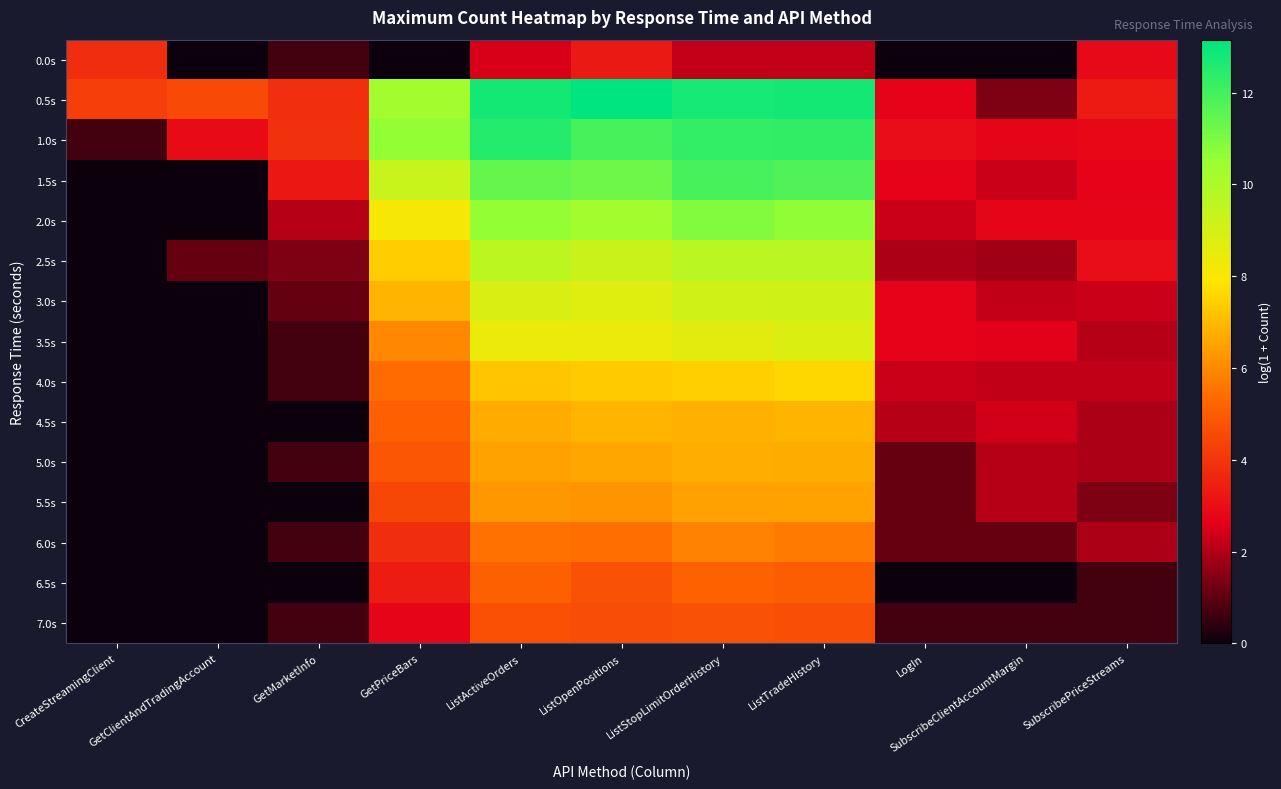

What is the total value across all series at ListTradeHistory?

120.5